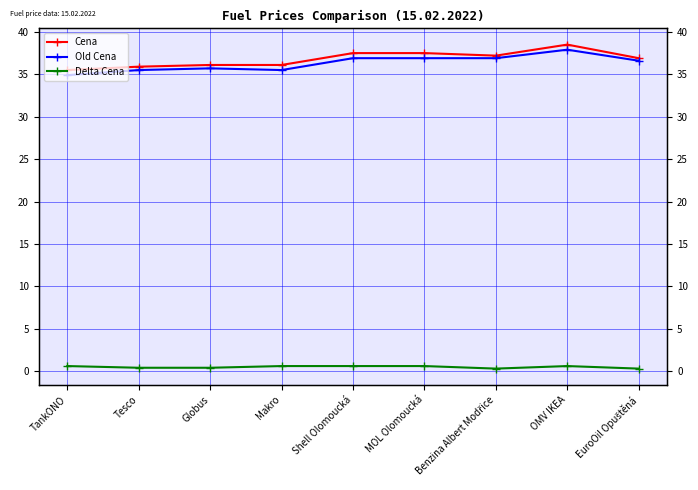

Which series has the largest total across all categories?

Cena